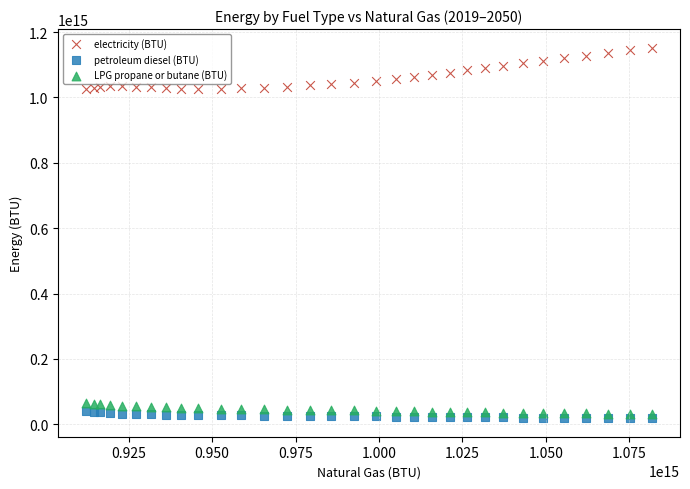

What is the X range (max minus min) for the scatter plot?

169397629441624.5